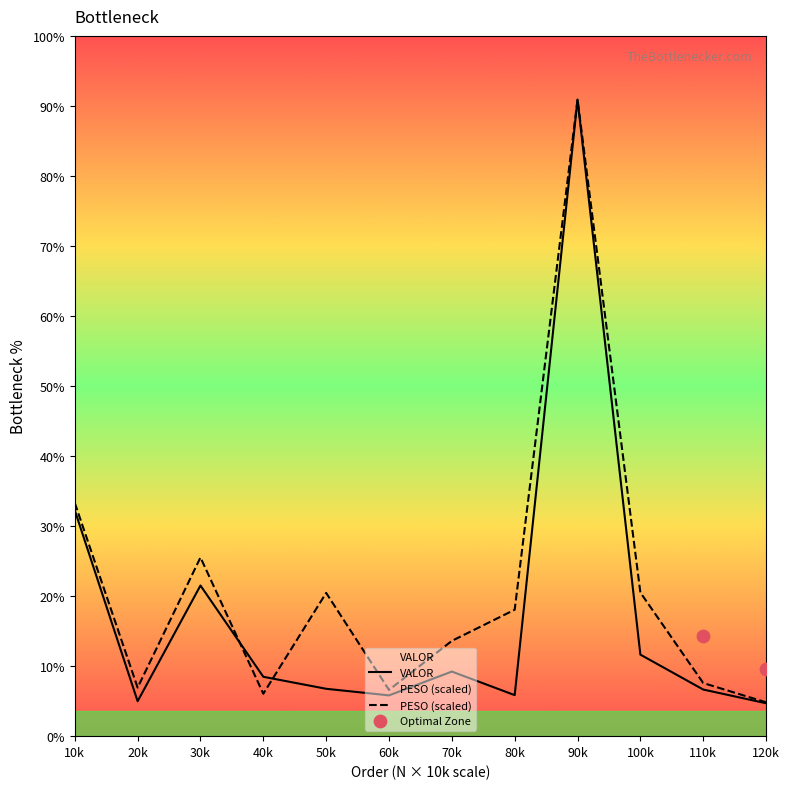

Which series contains the highest Y value?

PESO